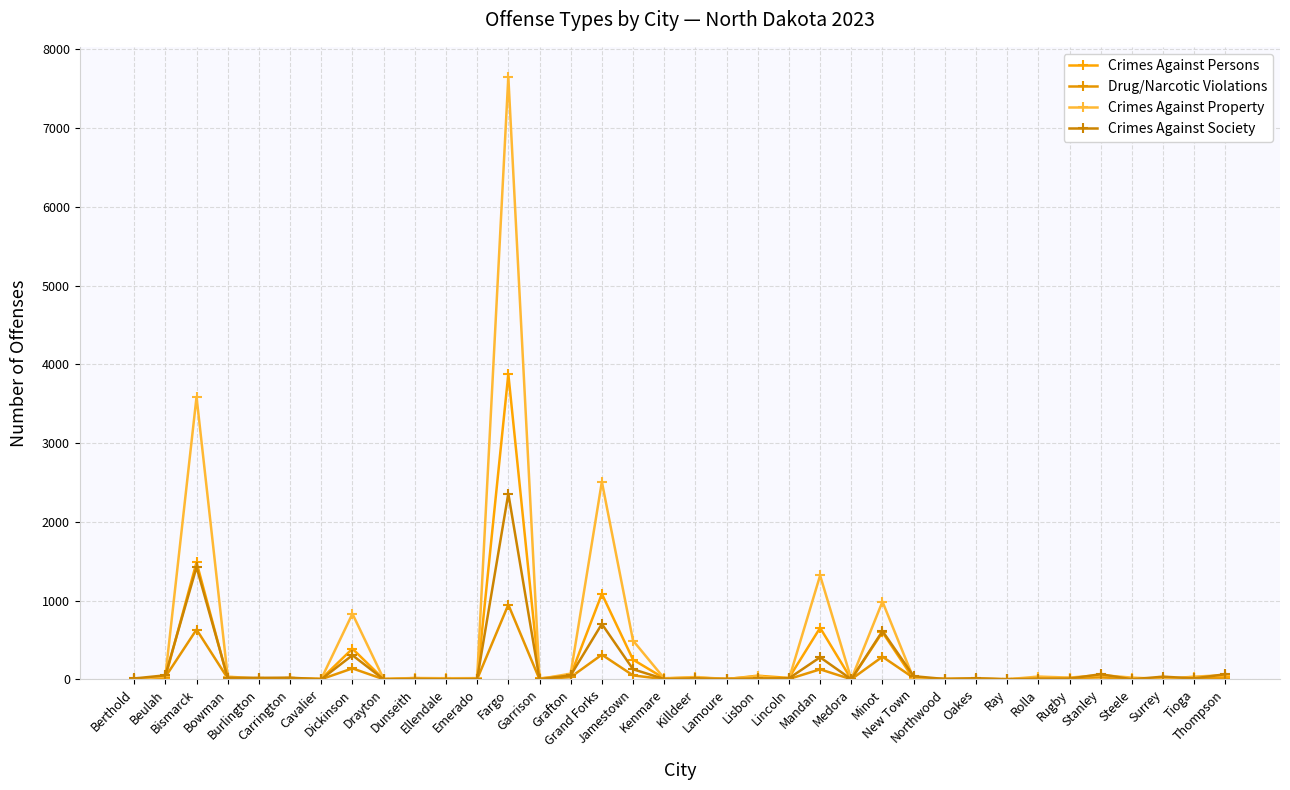

After their last crossing, which series has the higher values: Drug/Narcotic Violations or Crimes Against Property?

Crimes Against Property